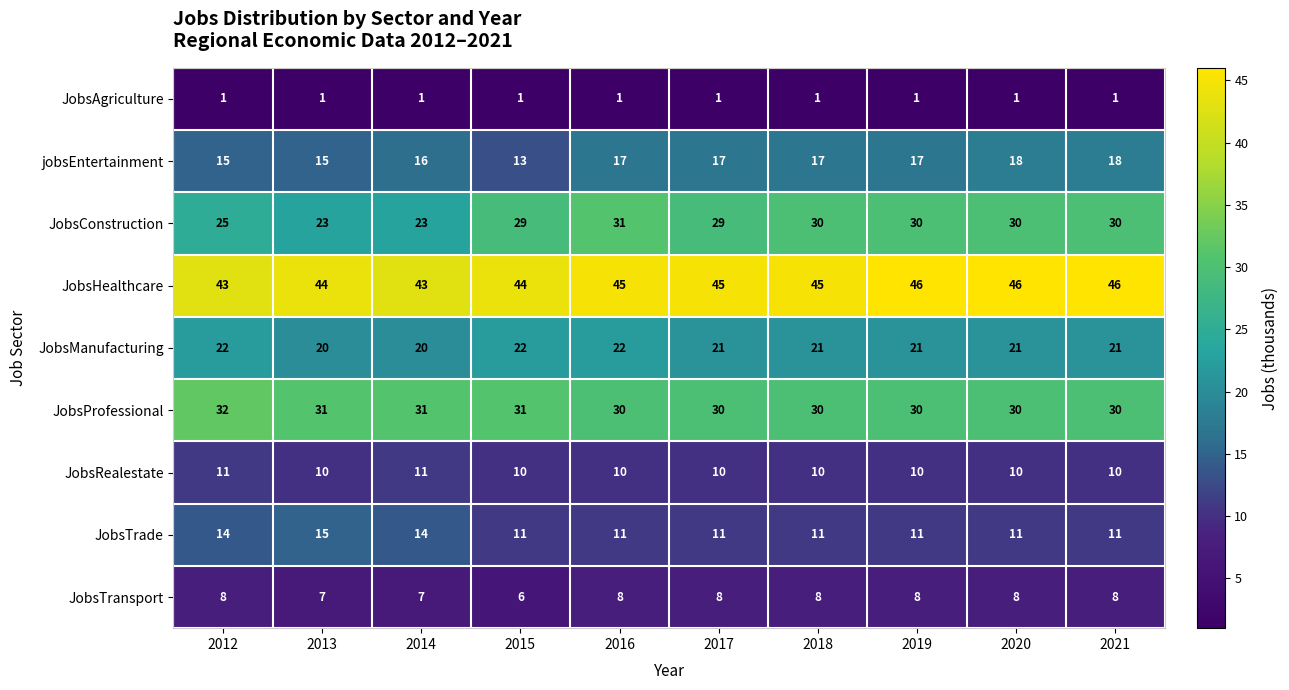

What is the maximum value shown in the chart?

46